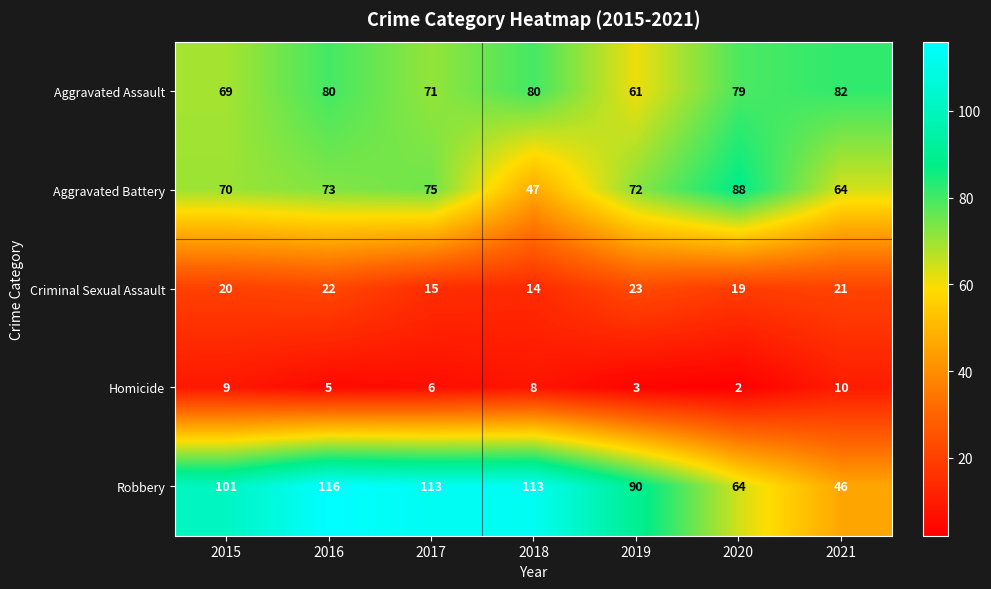

The value of Homicide at 2021 is 10. True or false?

True